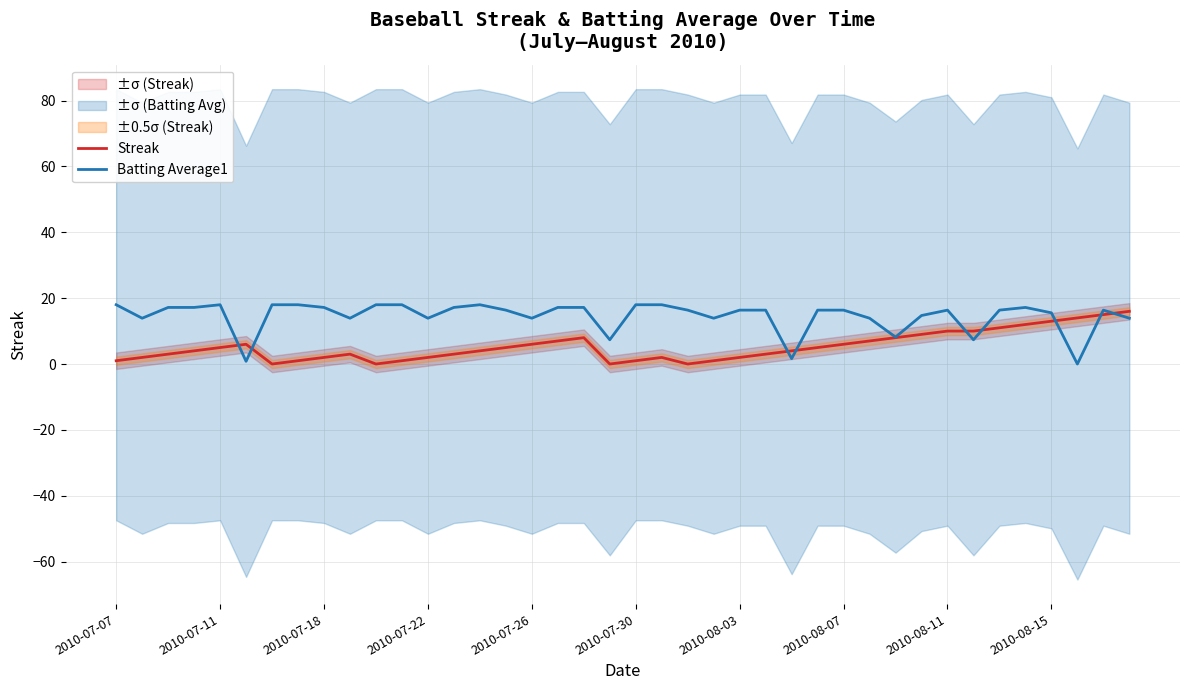

What is the sum of all Batting Average1 values?

582.5